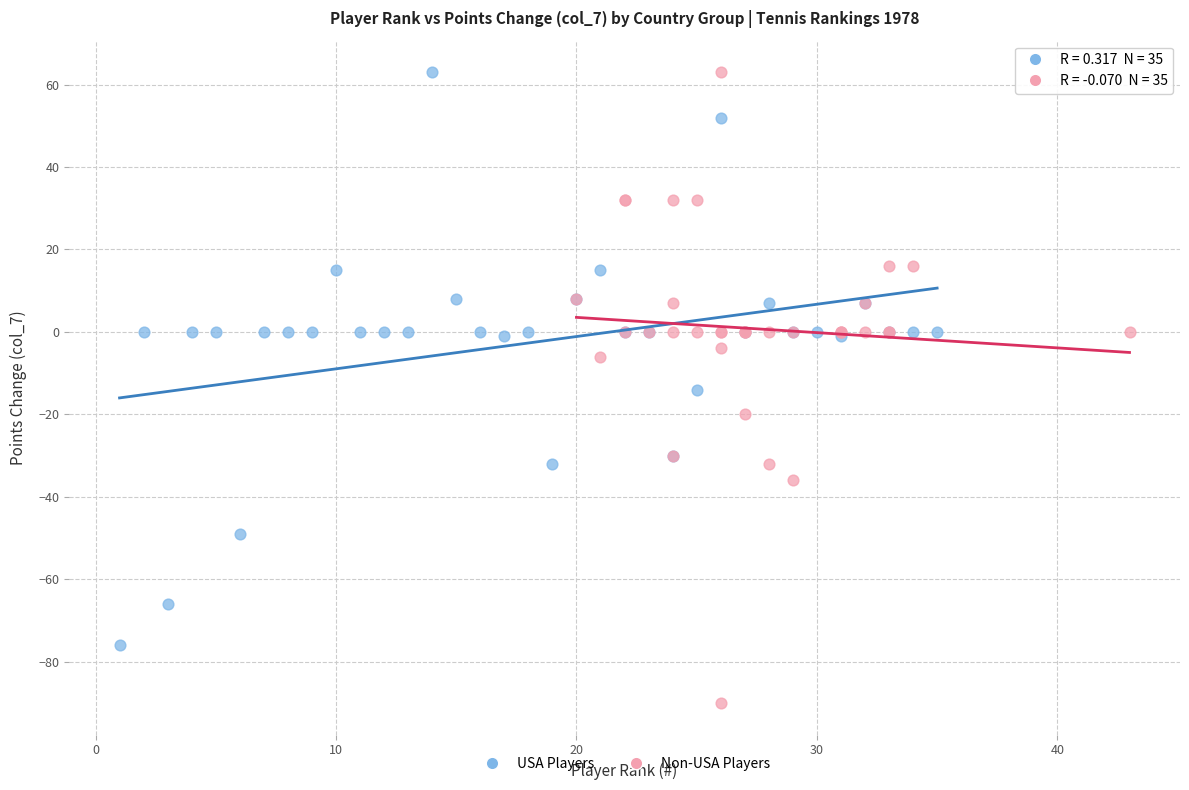

Which series reaches the minimum Y coordinate?

Non-USA Players